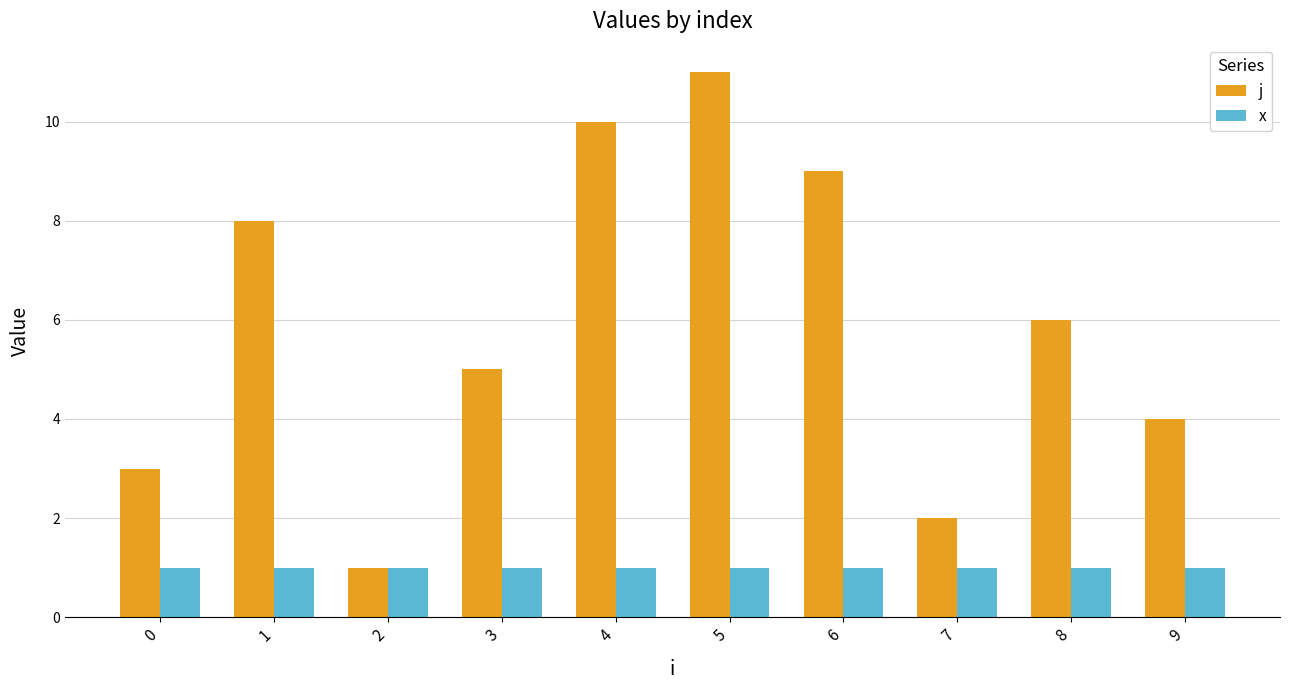

What is the difference between the maximum and minimum values in the j series?

10